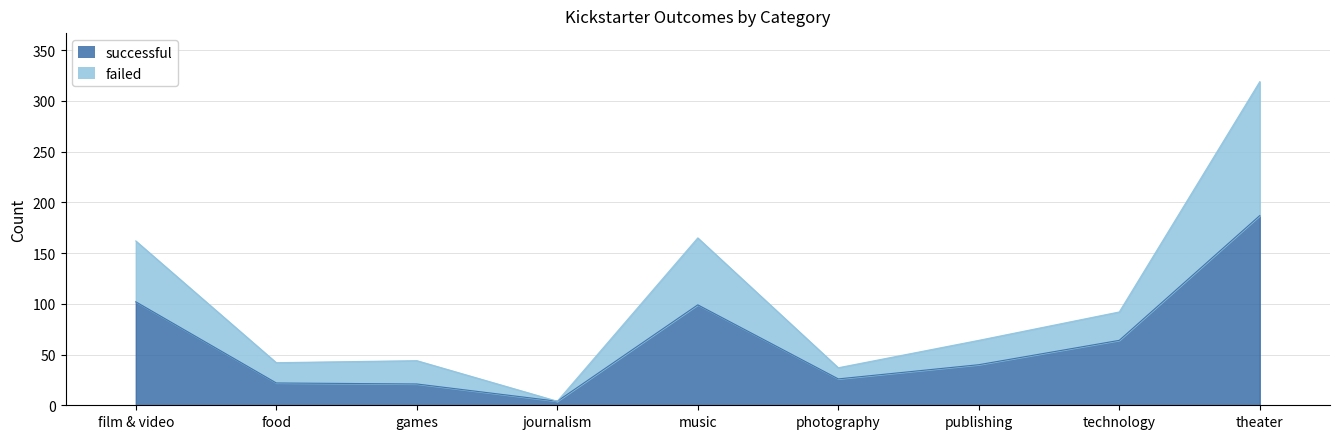

True or false: successful and failed intersect in this chart.

False